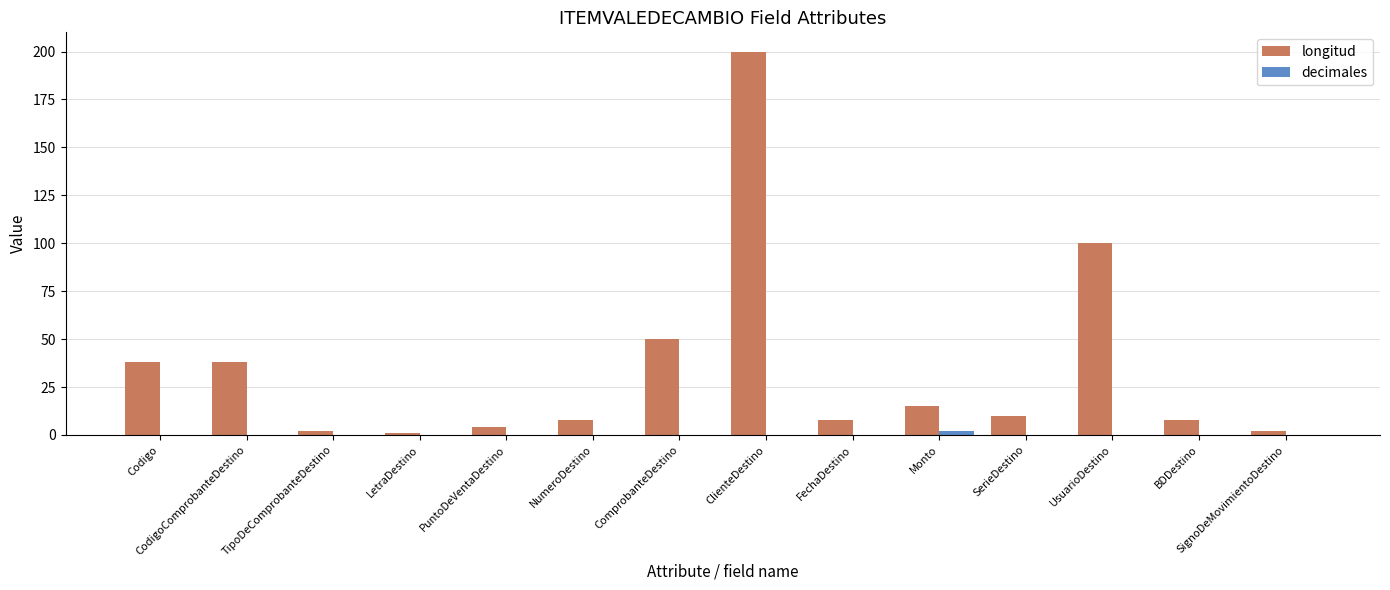

What is the sum of the longitud values at UsuarioDestino and ClienteDestino?

300